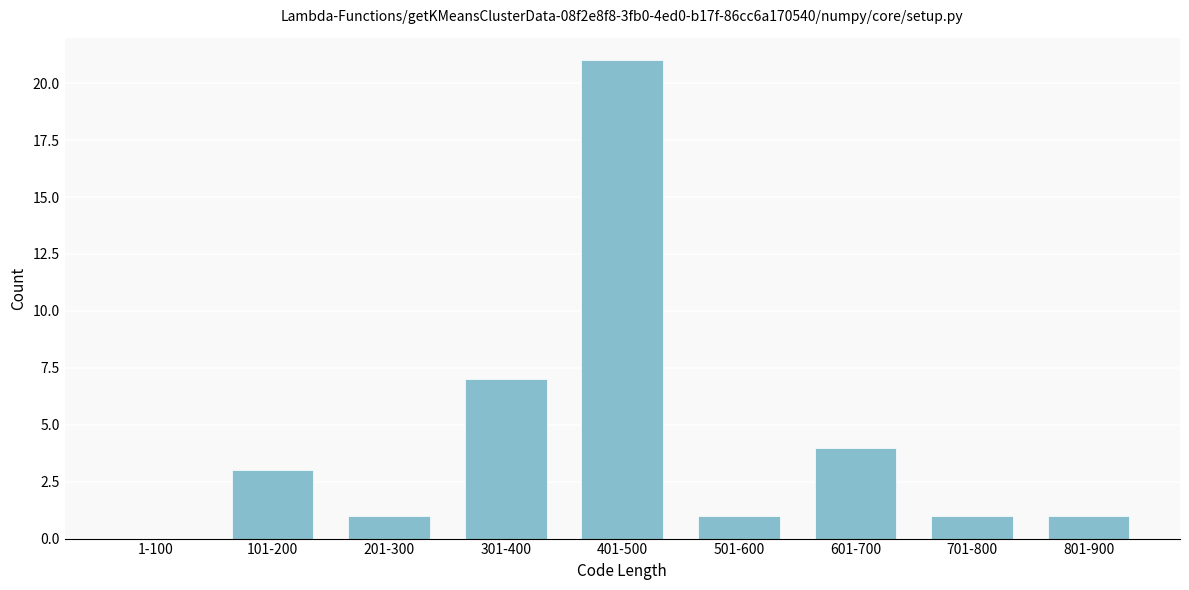

Reading right to left, transcribe all the data shown in this chart.

801-900=1	701-800=1	601-700=4	501-600=1	401-500=21	301-400=7	201-300=1	101-200=3	1-100=0